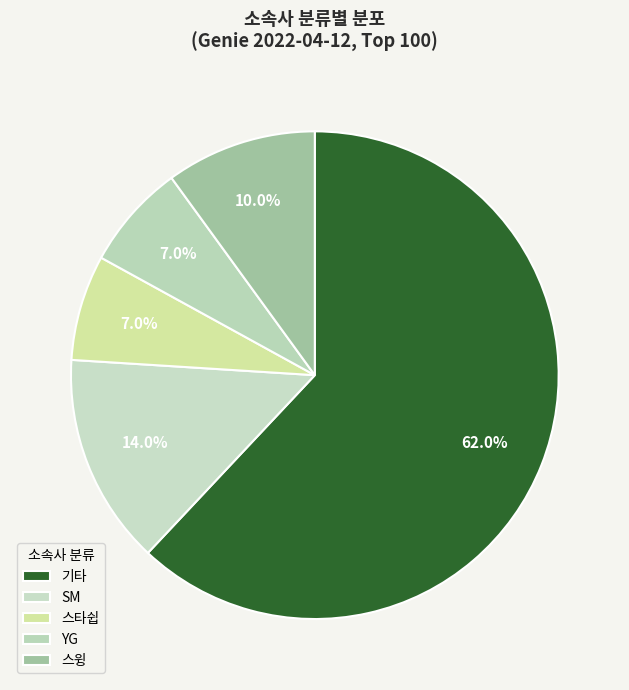

The 스윙 slice represents 1% of the pie. True or false?

False